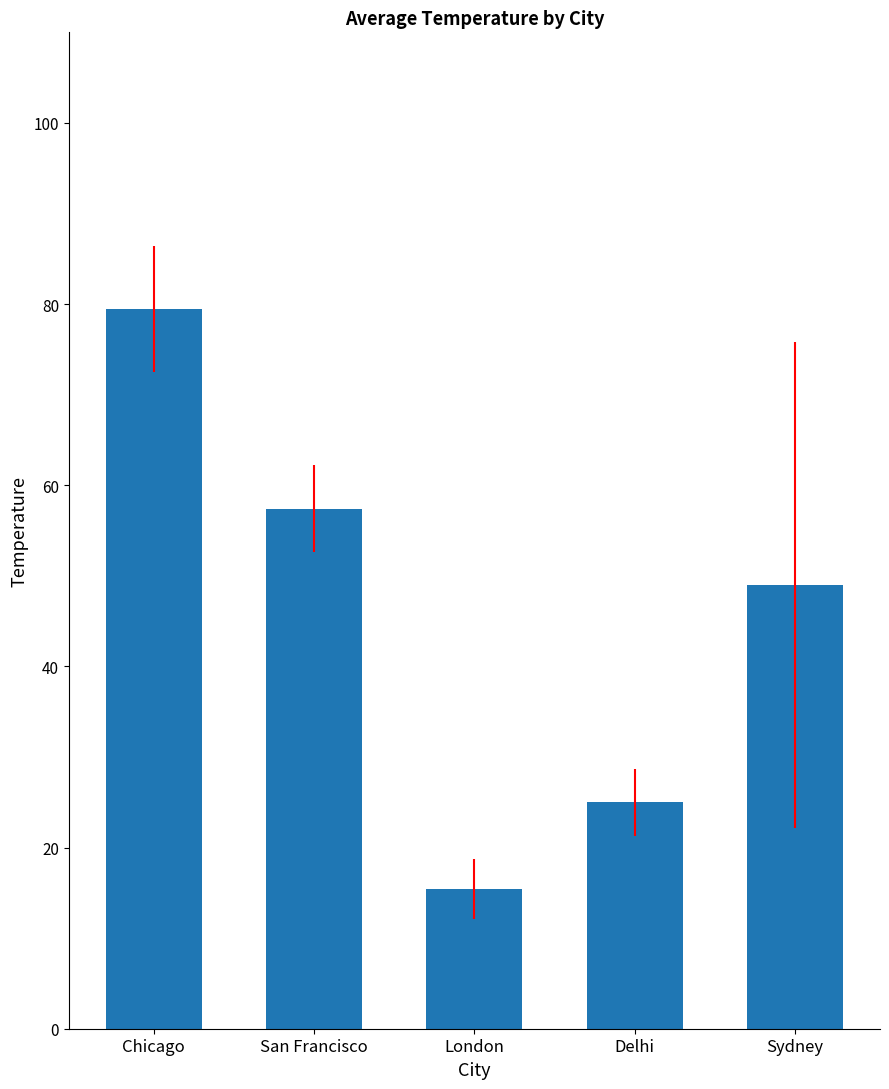

Which has a higher value, San Francisco or London?

San Francisco